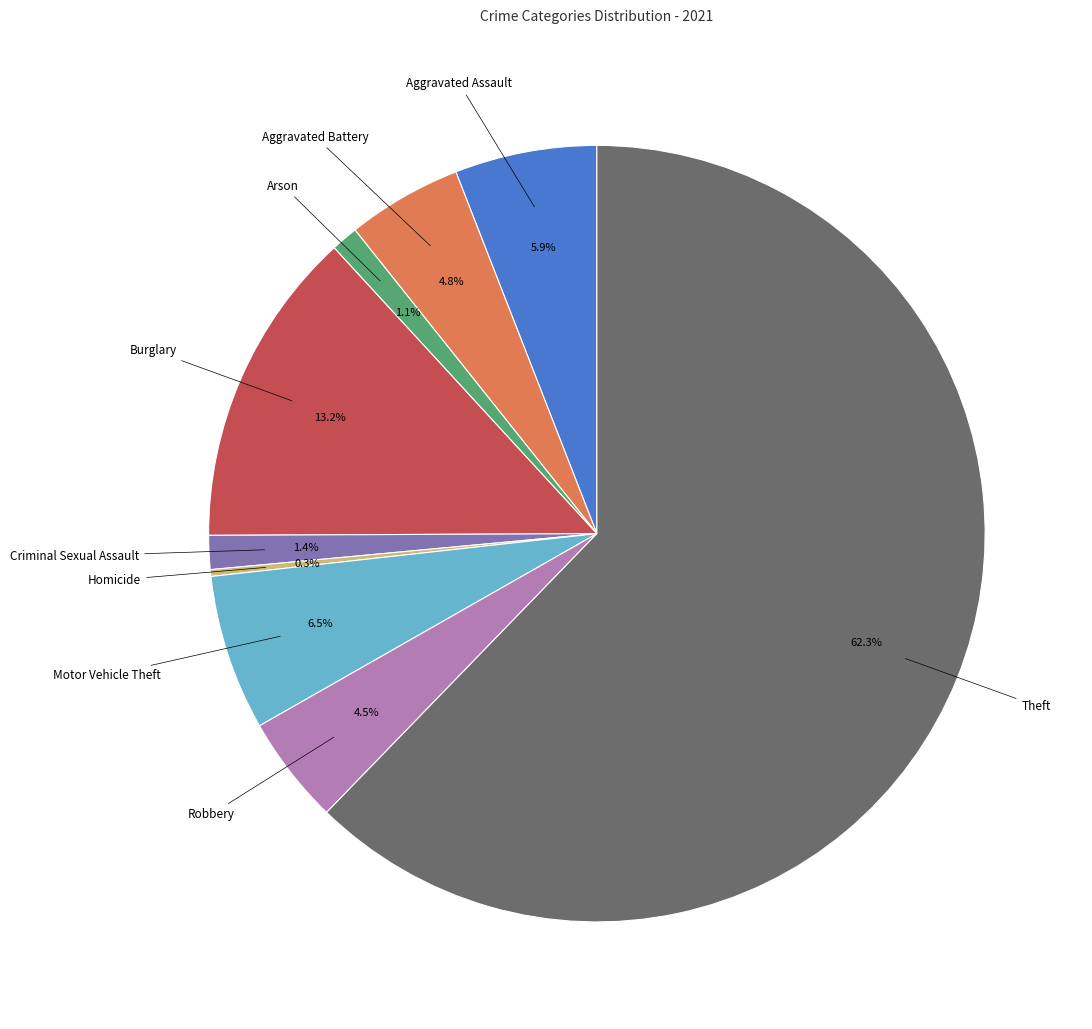

Is there a majority slice in this chart?

Yes